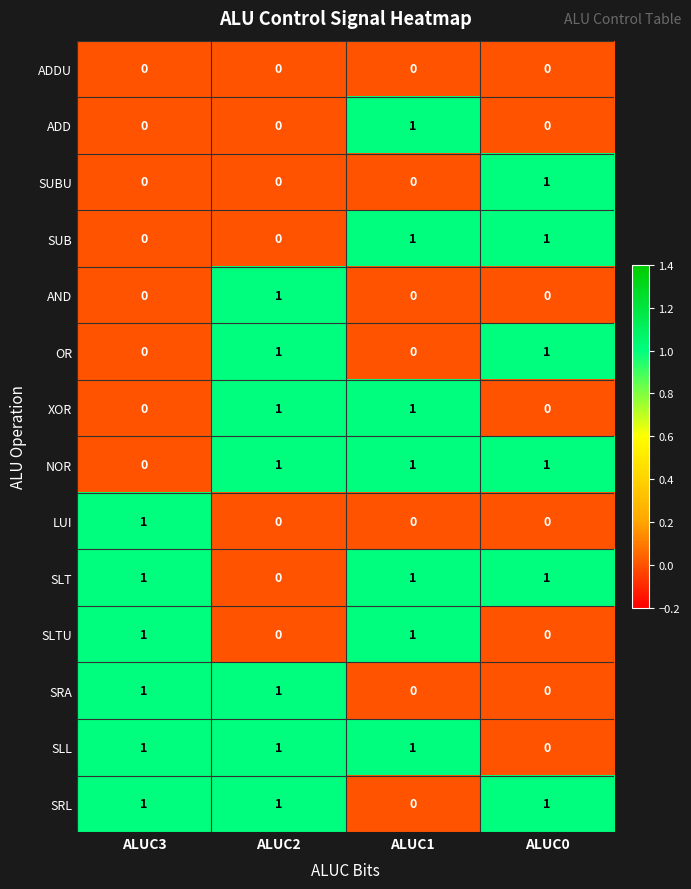

The SRA series shows 1 at ALUC2. True or false?

True